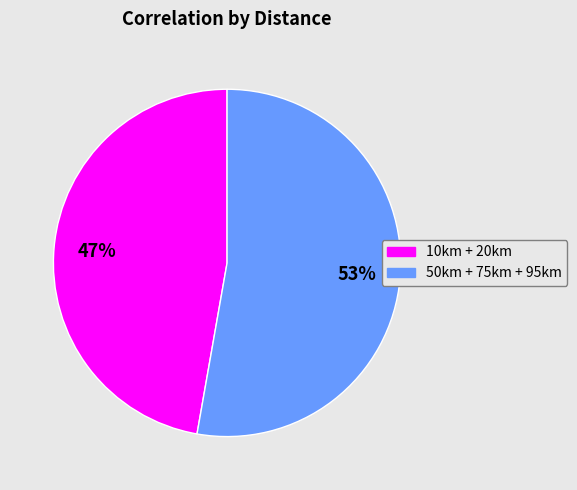

Do 50km + 75km + 95km and 10km + 20km together represent more than half of the pie?

Yes